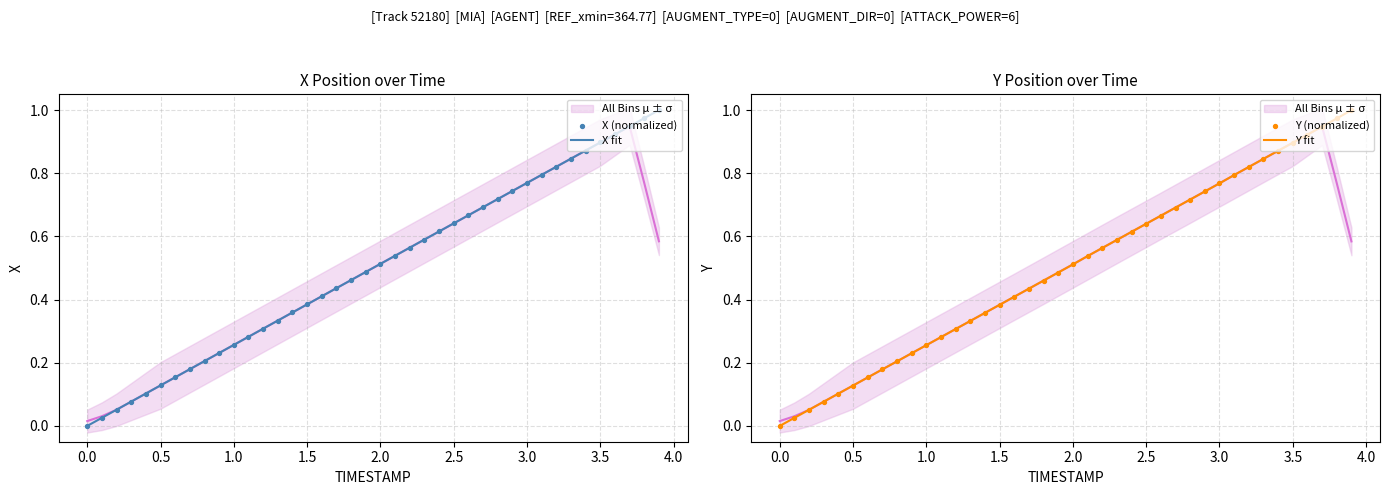

Which series has the largest total across all categories?

X fit